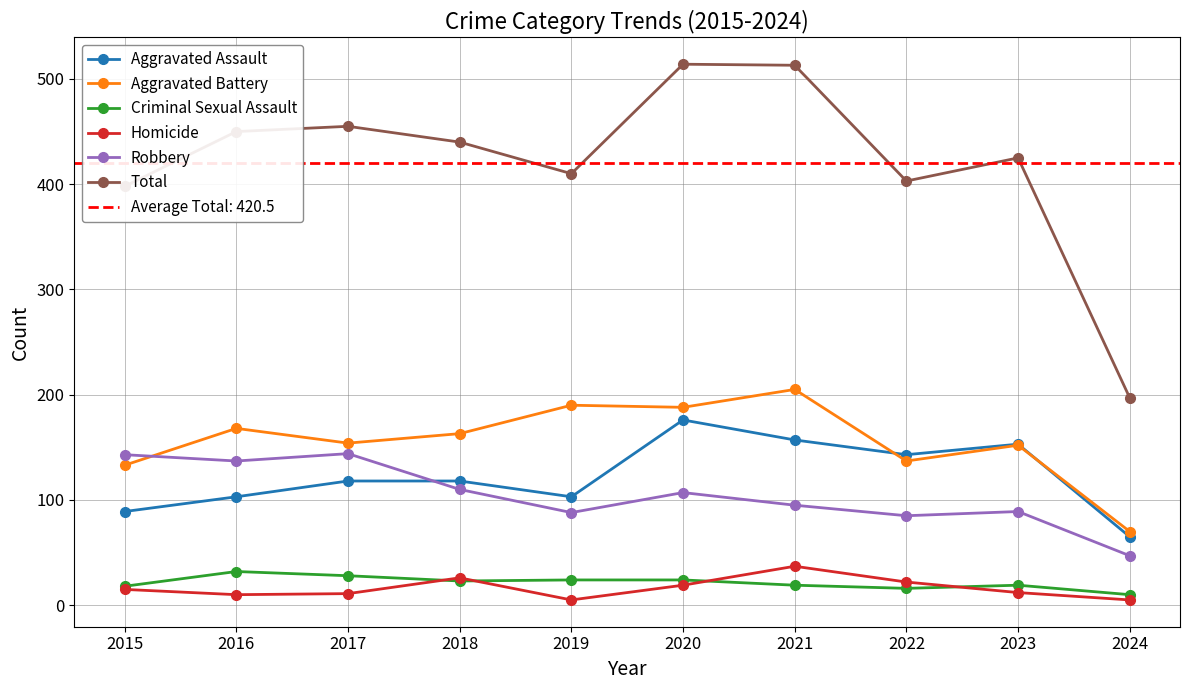

The value of Criminal Sexual Assault at 2022 is 16. True or false?

True